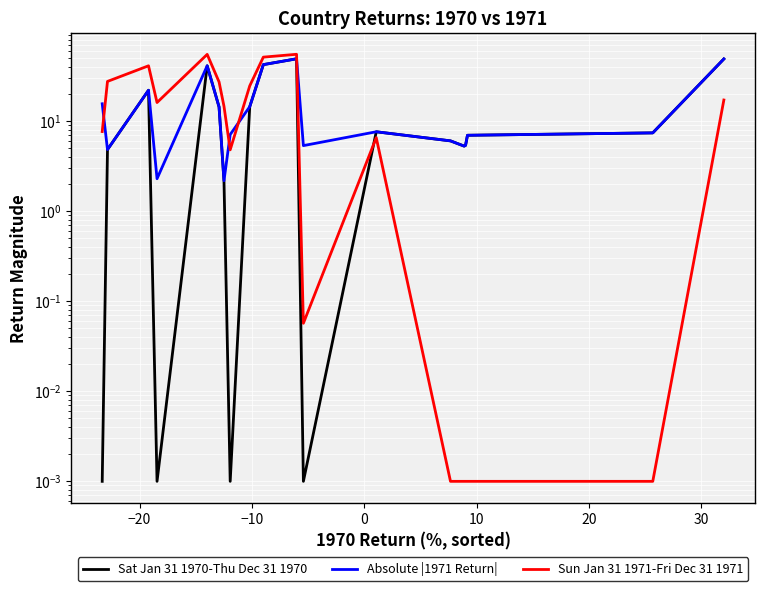

What is the difference between the maximum and minimum values in the Sun Jan 31 1971-Fri Dec 31 1971 series?

55.4